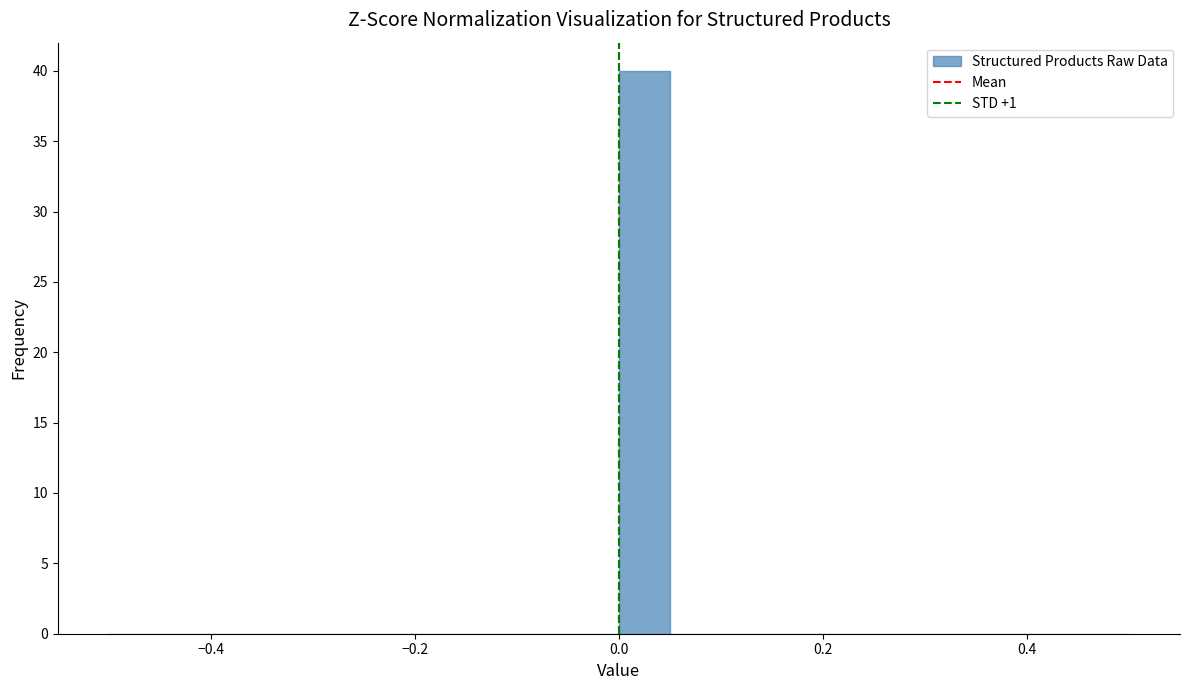

Read against the x-axis, roughly where is the centre of the tallest bar?

0.02